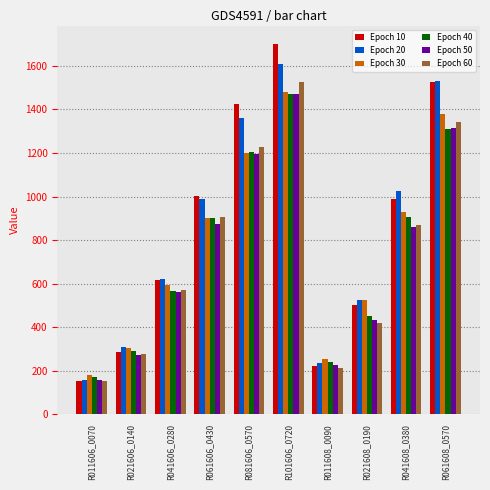

How many data points in Epoch 30 are less than 903?

5